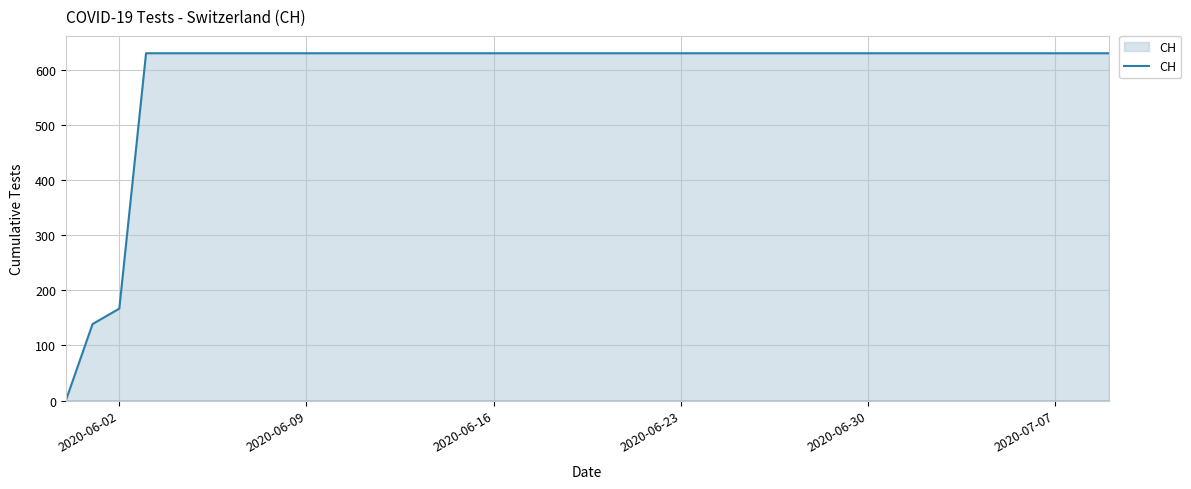

What is the difference between the maximum and minimum values?

631